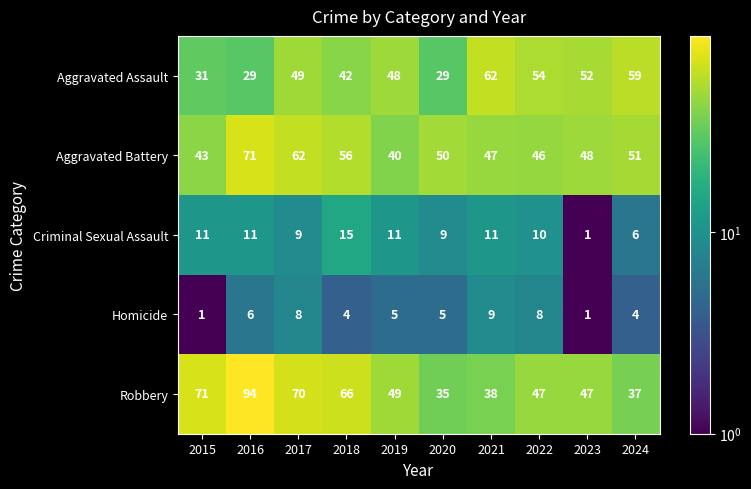

What value does the Criminal Sexual Assault series have at 2019?

11